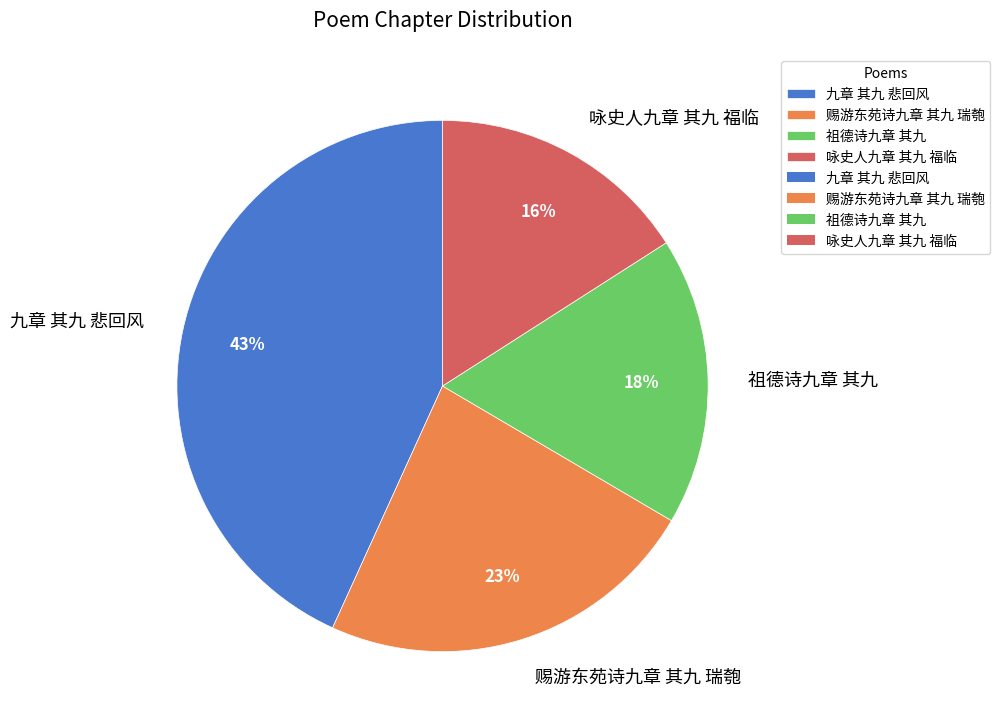

Which category has the smallest portion of the pie?

咏史人九章 其九 福临